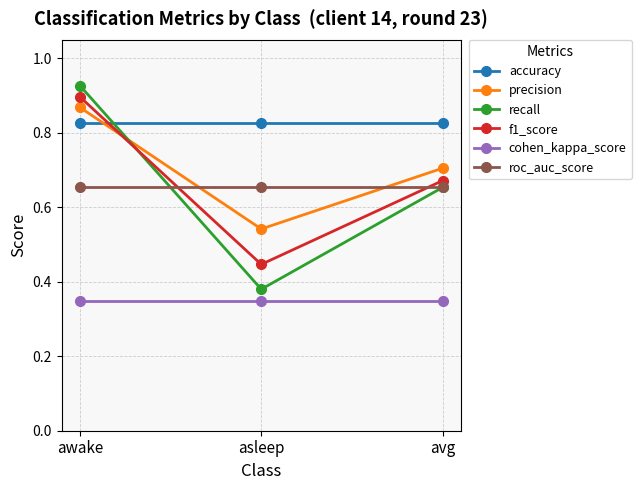

The roc_auc_score series shows 1.1 at avg. True or false?

False